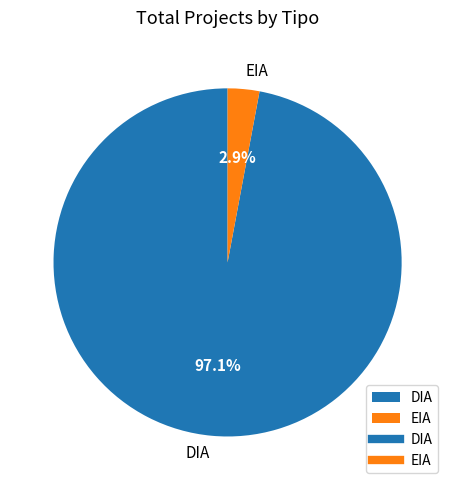

Between EIA and DIA, which is larger?

DIA